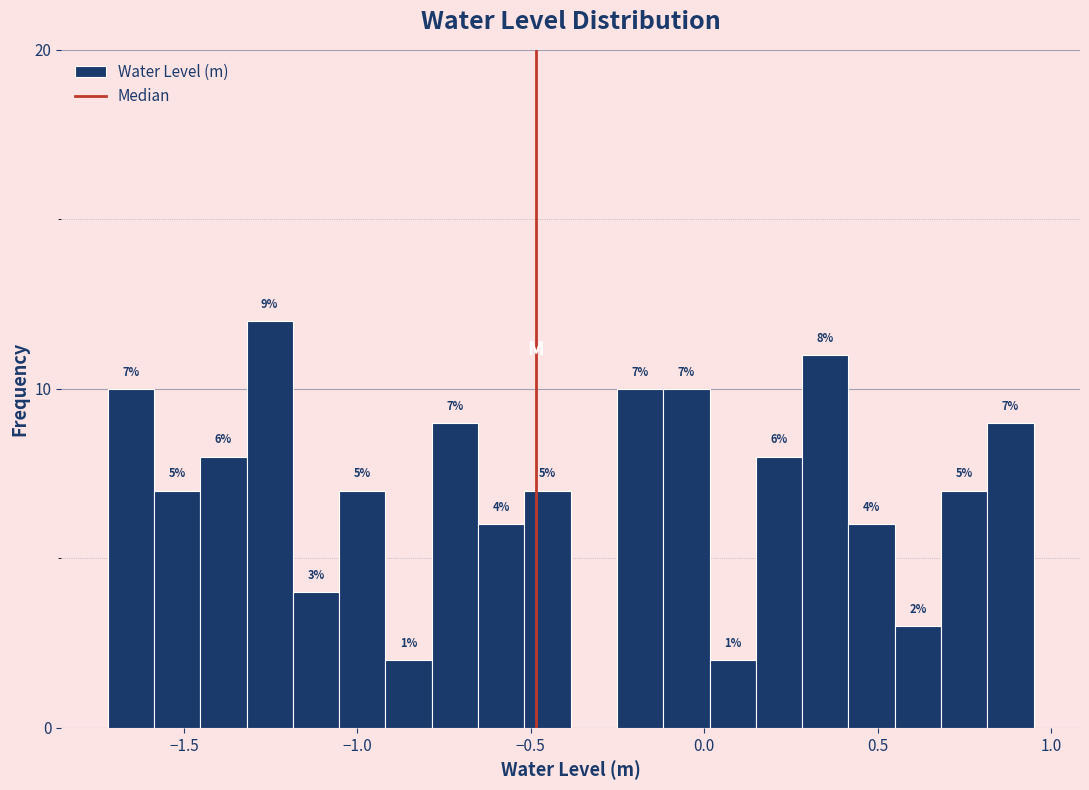

Read against the x-axis, roughly where is the centre of the tallest bar?

-1.25